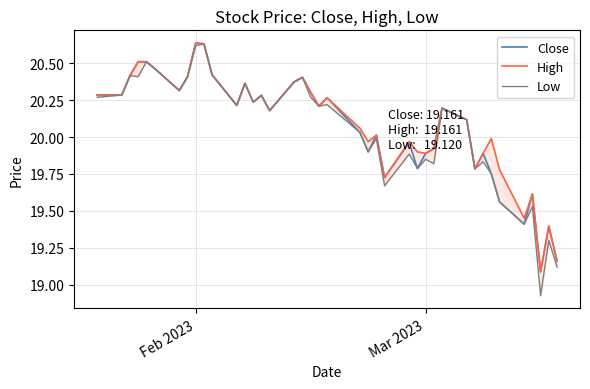

Count the number of data series in this chart.

3